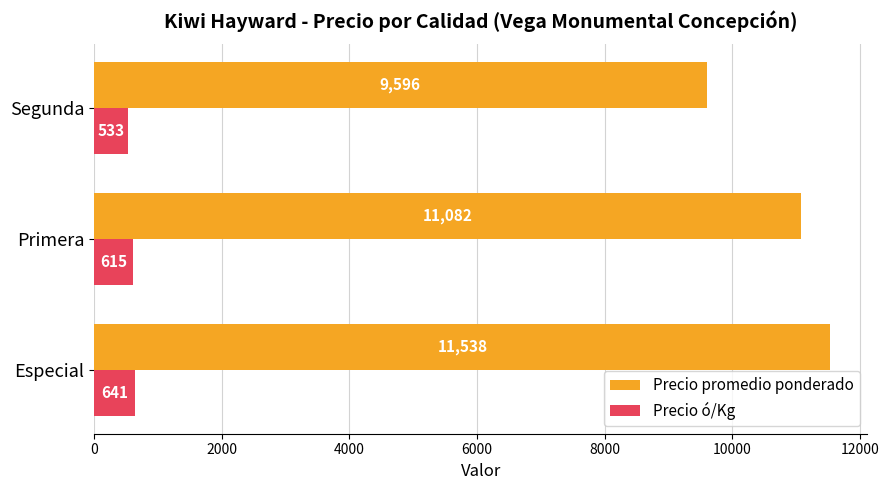

At how many categories does at least one series exceed 6723?

3